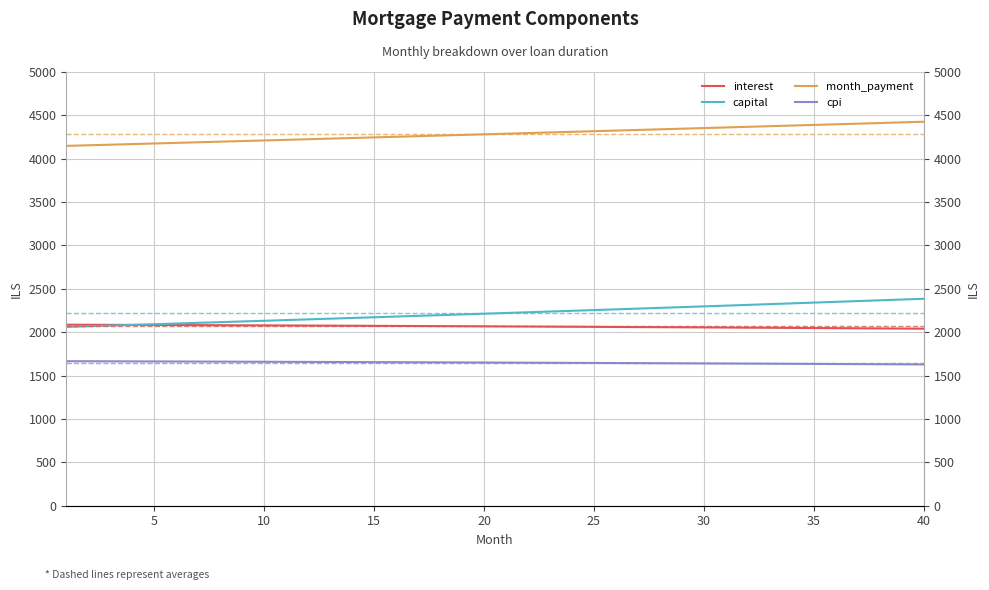

What is the minimum value shown in the chart?

1628.7